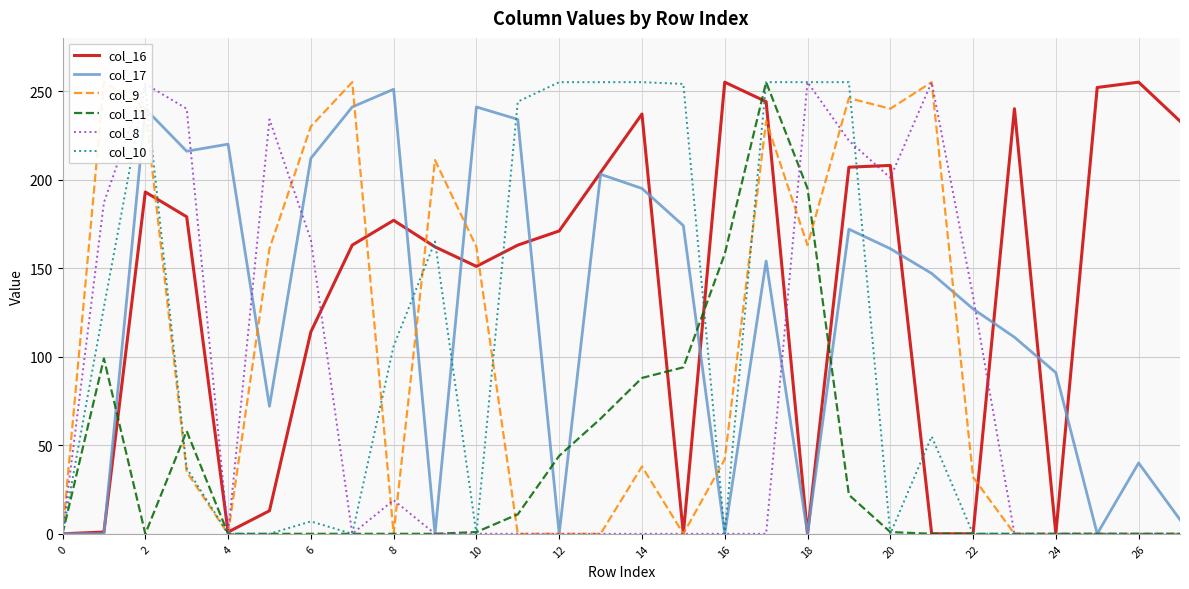

What is the maximum value for col_16?

255